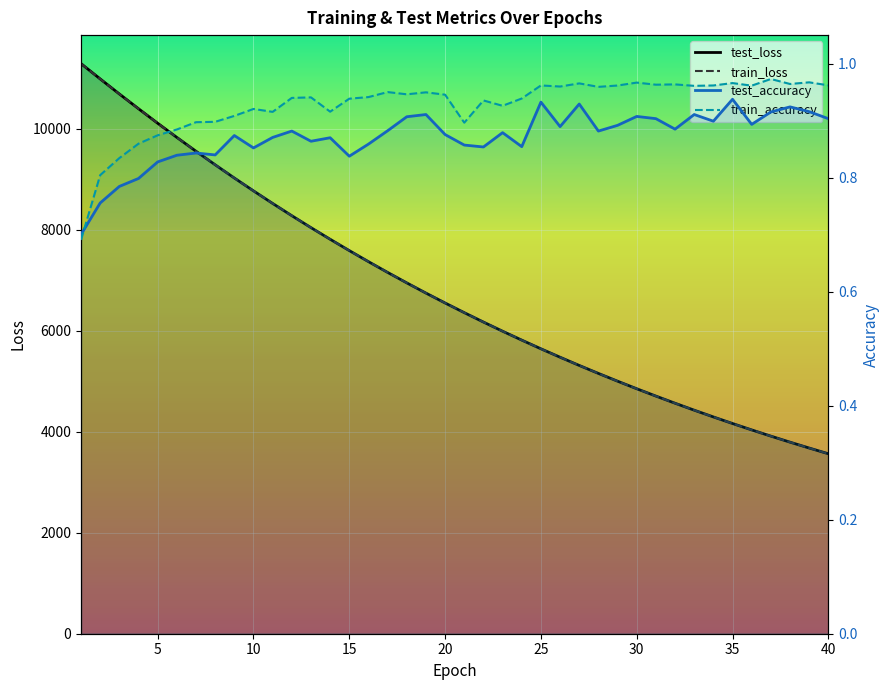

Which label corresponds to the smallest value in the chart?

1